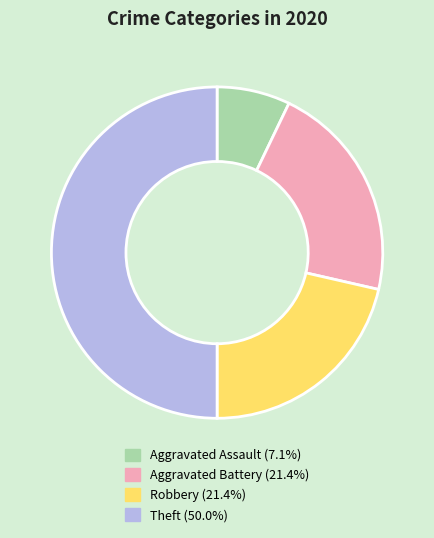

How many segments does this pie chart have?

4